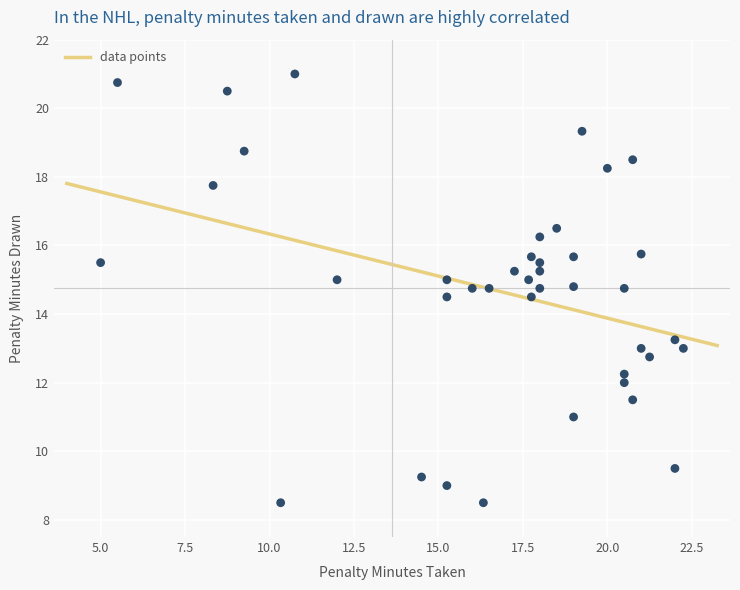

What is the range of Y values (max minus min)?

12.5